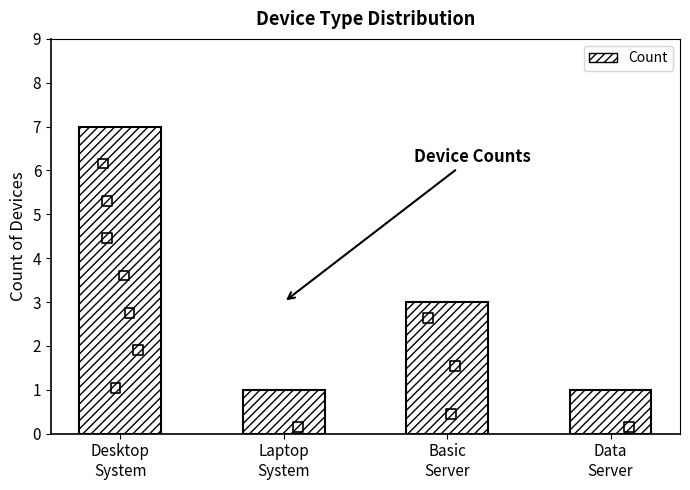

Which has a higher value, Laptop
System or Basic
Server?

Basic
Server